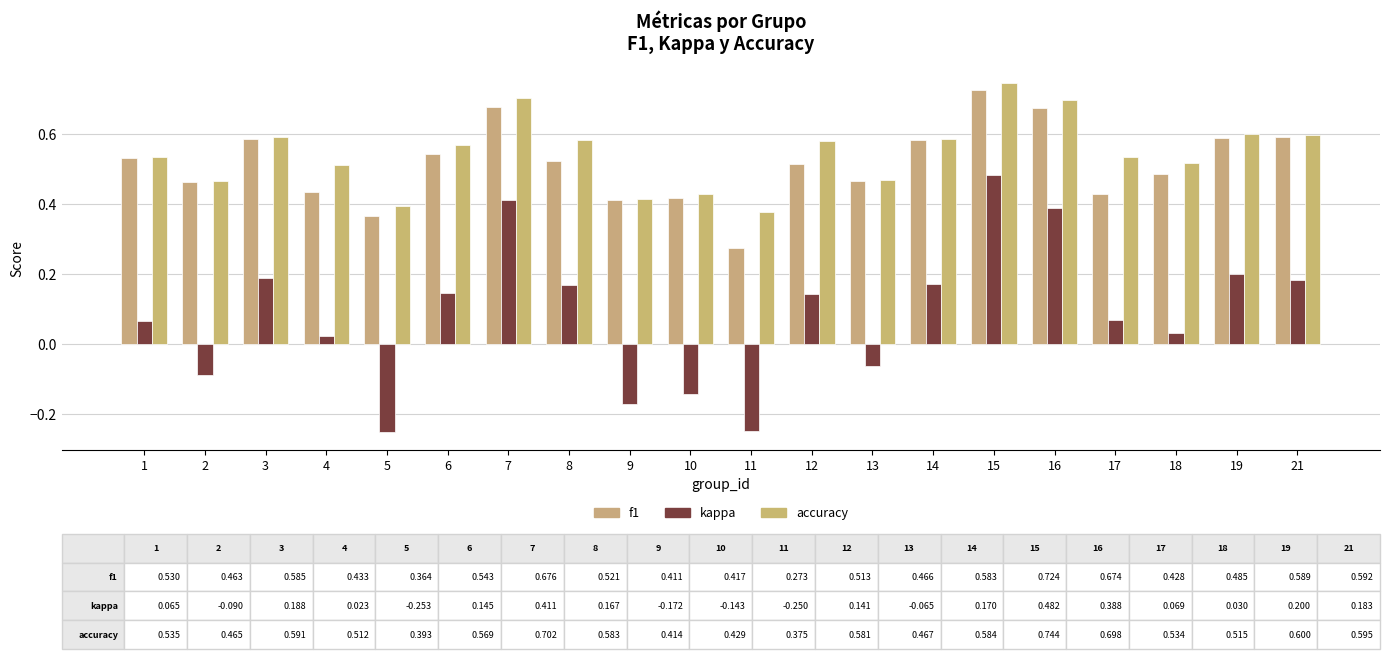

How many bars are there in each group?

3